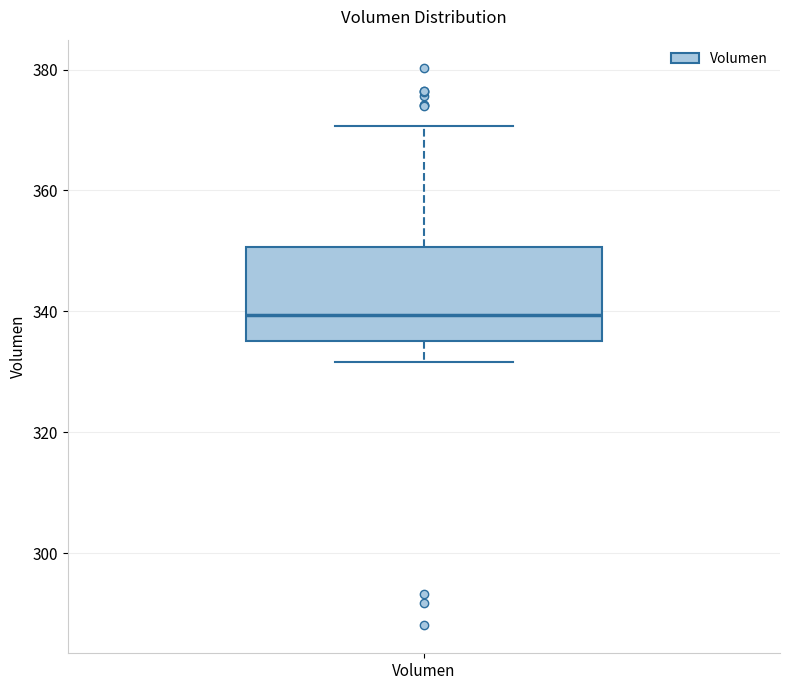

Where does the median line of the box for Volumen sit on the y-axis? The values are not printed on the chart, so give them approximately, as read against the axis.

340